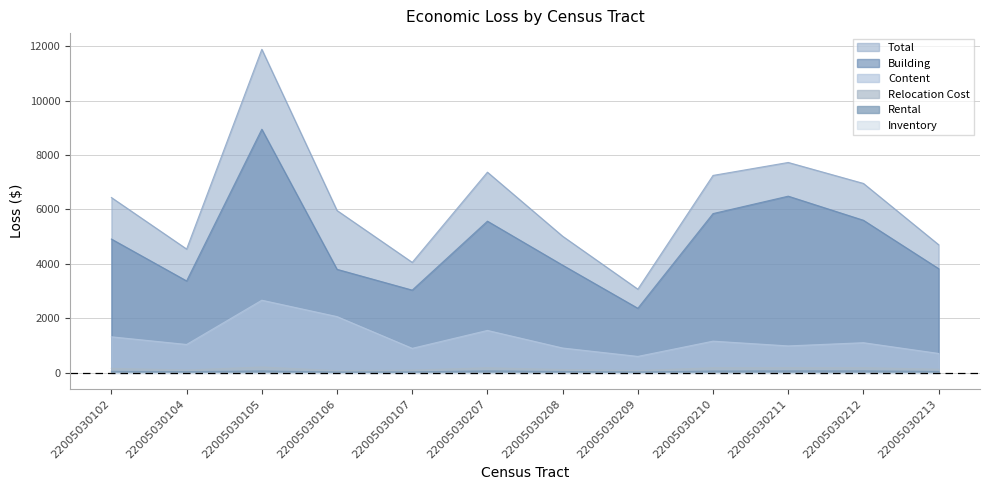

True or false: Rental and Relocation Cost intersect in this chart.

False